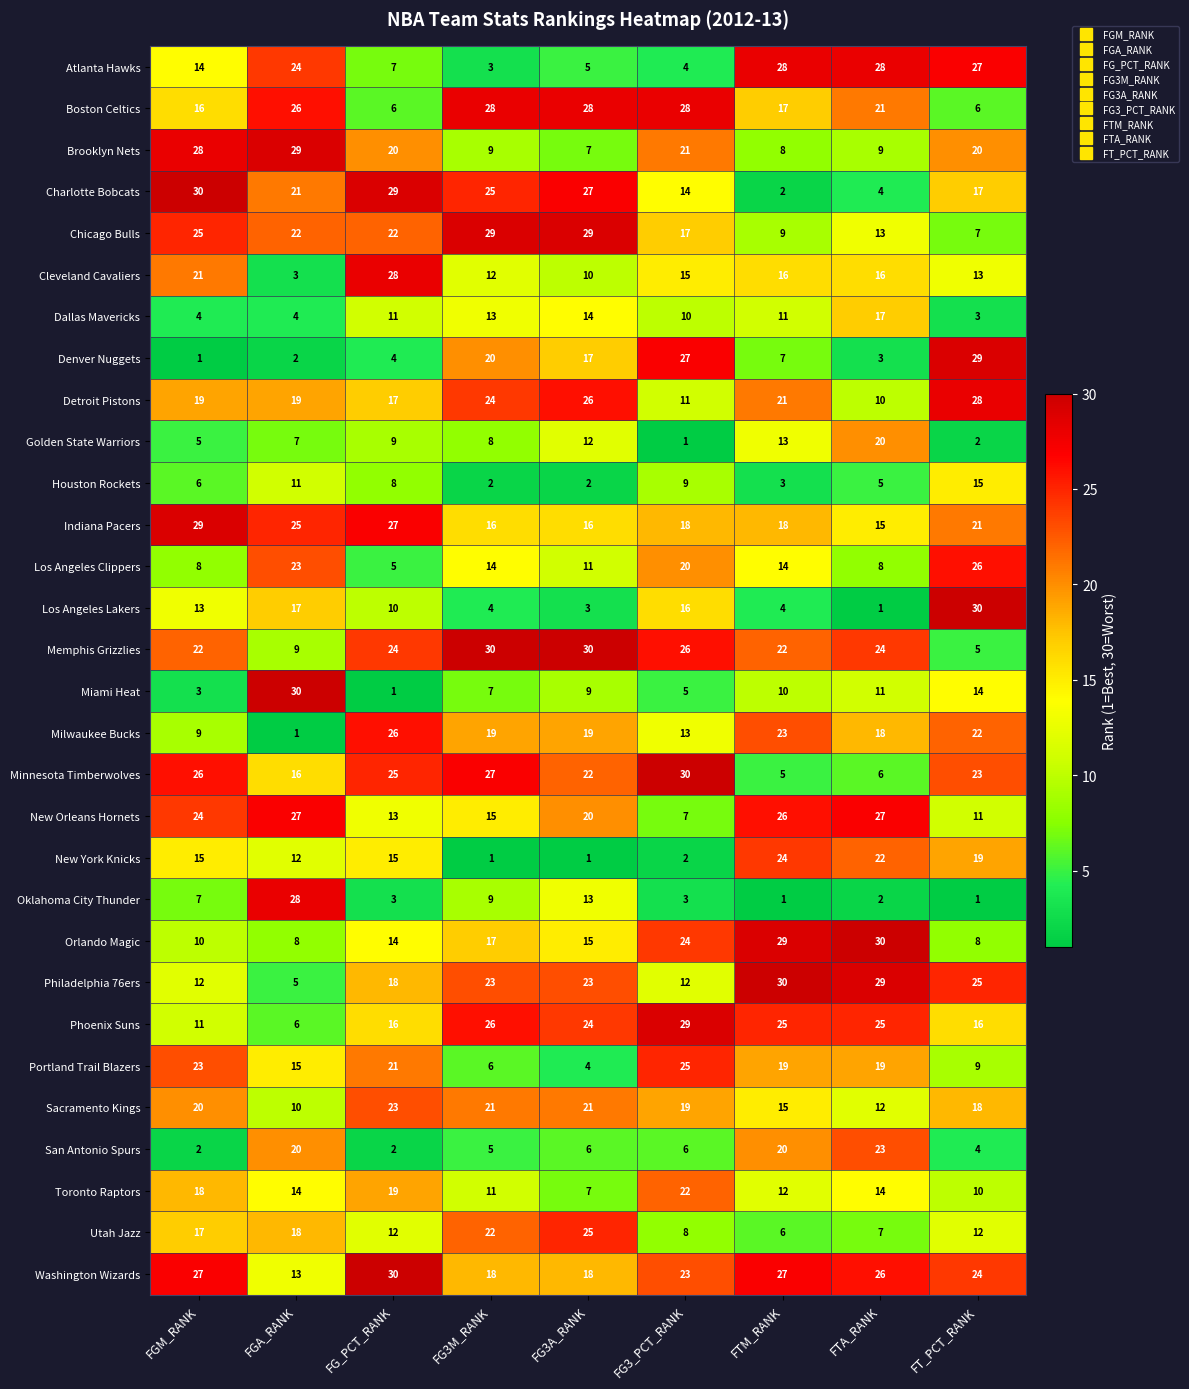

At FT_PCT_RANK, list the series in order from smallest to largest.

Oklahoma City Thunder, Golden State Warriors, Dallas Mavericks, San Antonio Spurs, Memphis Grizzlies, Boston Celtics, Chicago Bulls, Orlando Magic, Portland Trail Blazers, Toronto Raptors, New Orleans Hornets, Utah Jazz, Cleveland Cavaliers, Miami Heat, Houston Rockets, Phoenix Suns, Charlotte Bobcats, Sacramento Kings, New York Knicks, Brooklyn Nets, Indiana Pacers, Milwaukee Bucks, Minnesota Timberwolves, Washington Wizards, Philadelphia 76ers, Los Angeles Clippers, Atlanta Hawks, Detroit Pistons, Denver Nuggets, Los Angeles Lakers